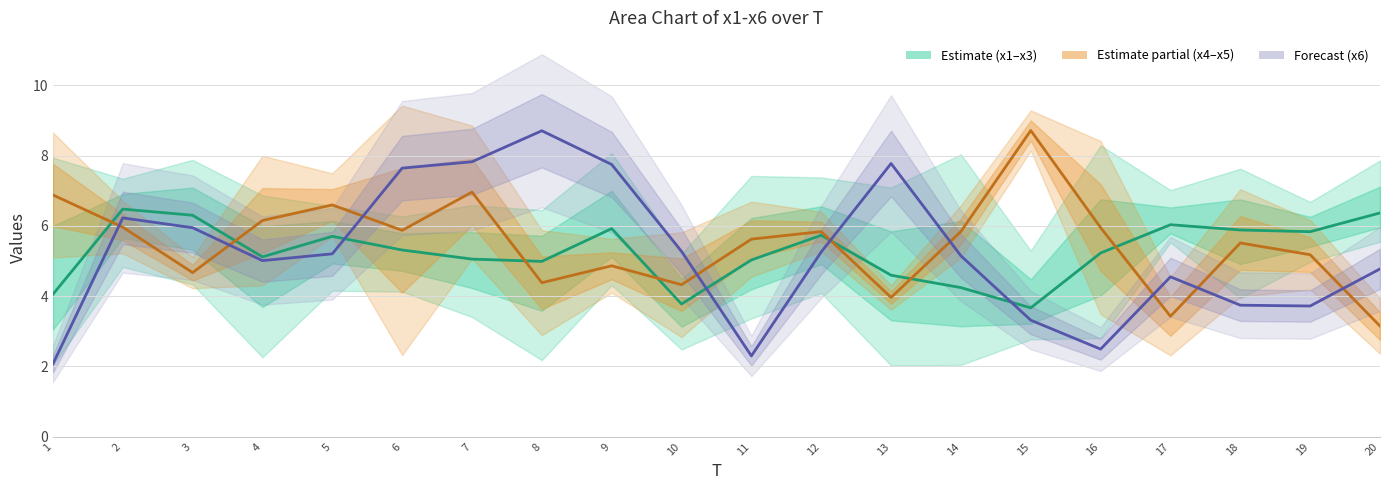

Does the chart display data point markers on the line(s)?

No